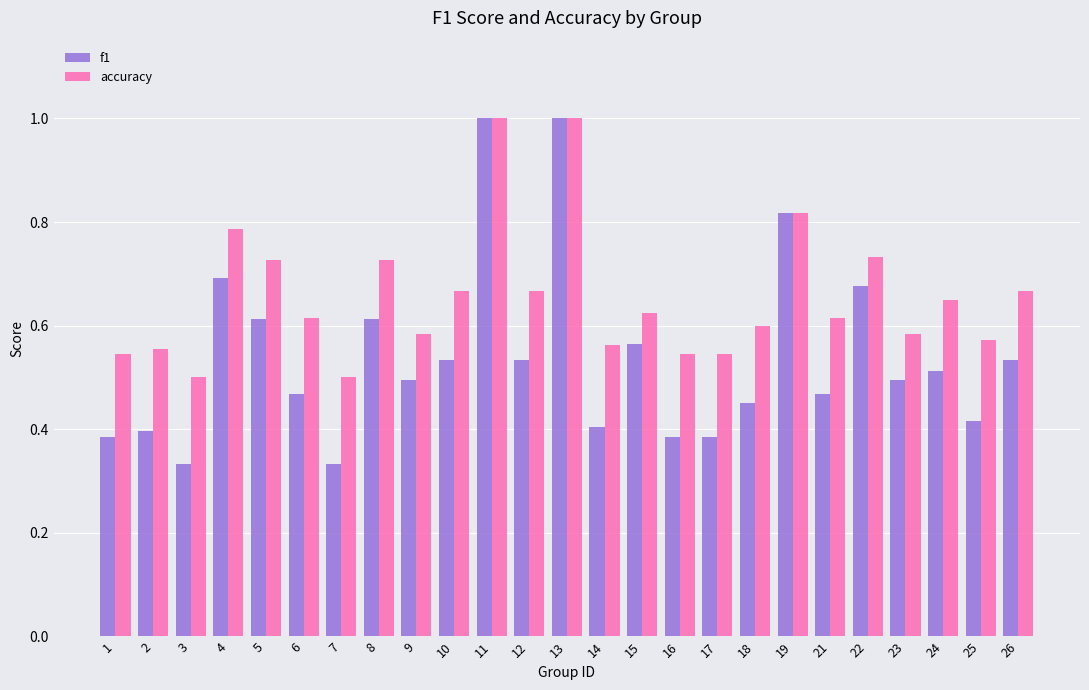

Are the bars horizontal?

No